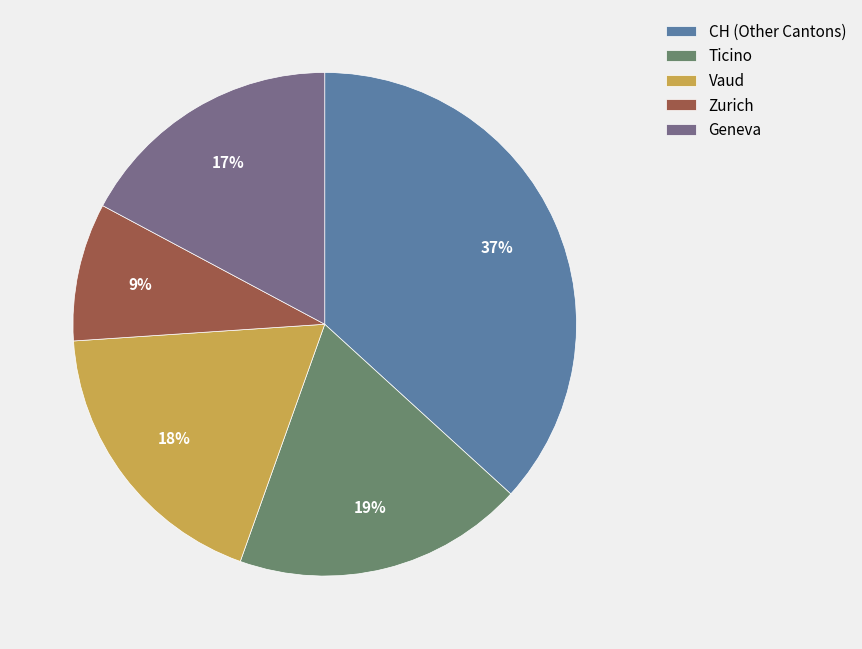

To the nearest percent, what is the difference between the largest and smallest slice percentages?

28%